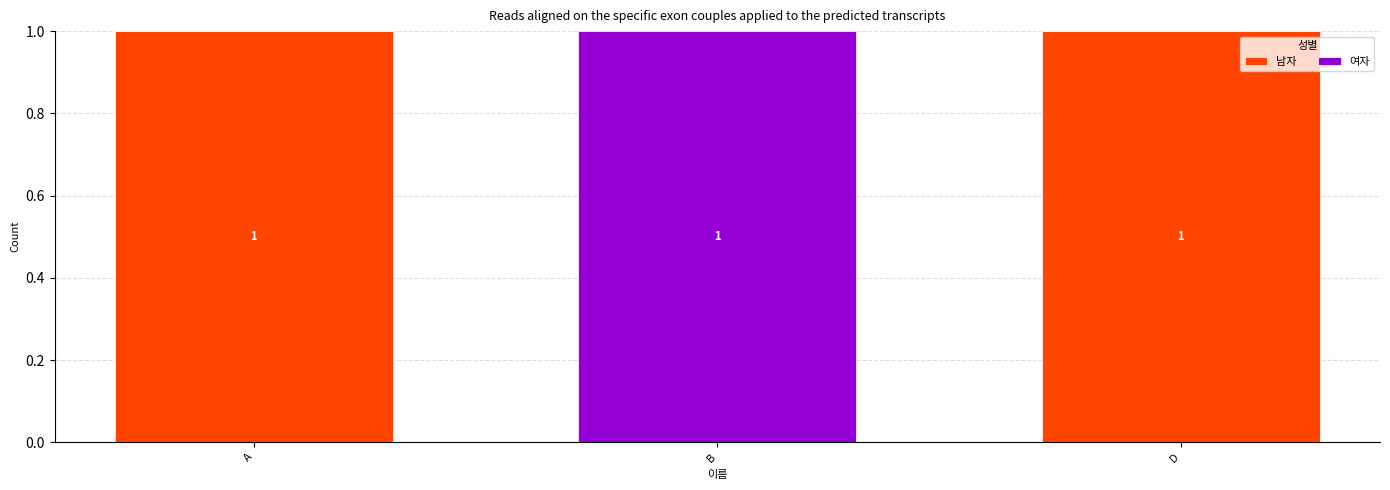

Are the bars grouped side by side (vs. stacked)?

No